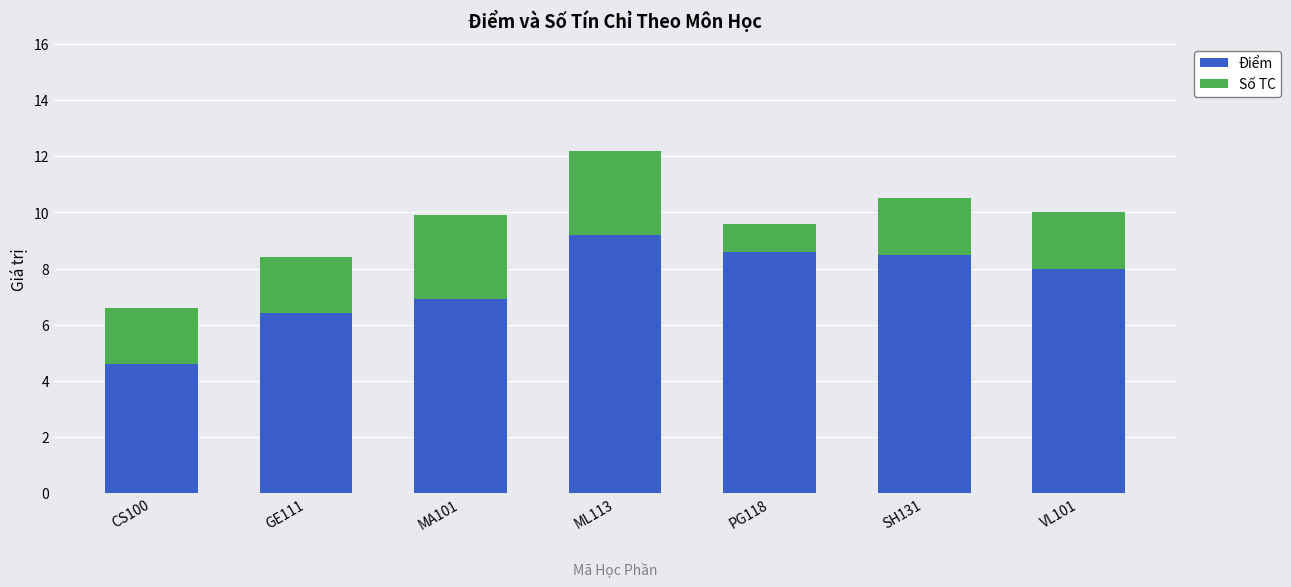

What is the difference between the maximum and second lowest values in the Điểm series?

2.8